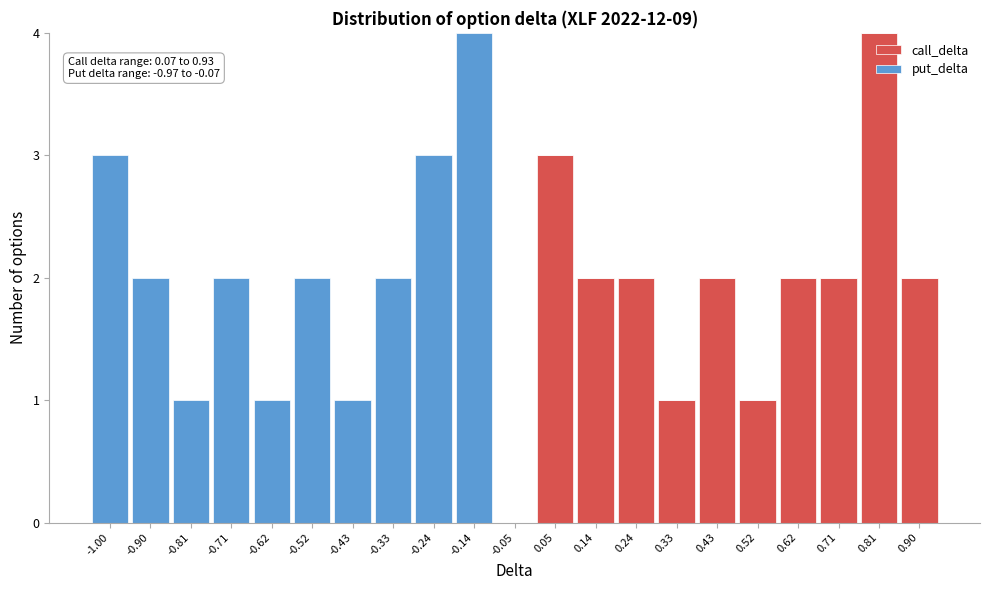

True or false: call_delta has a value of 2 at 0.14.

True